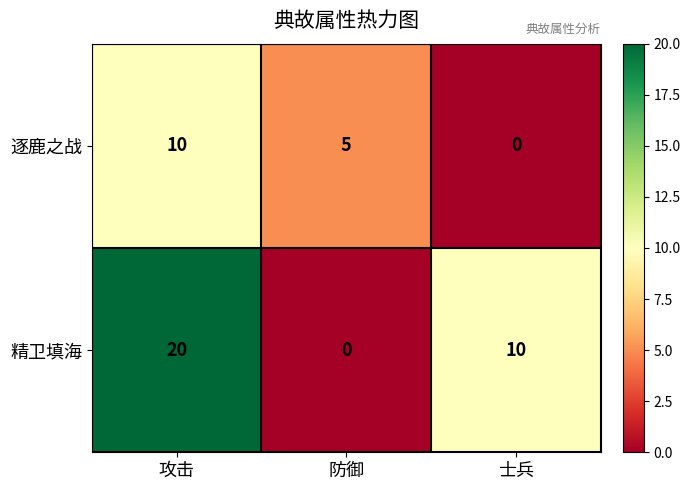

At which label does 逐鹿之战 first exceed 5?

攻击